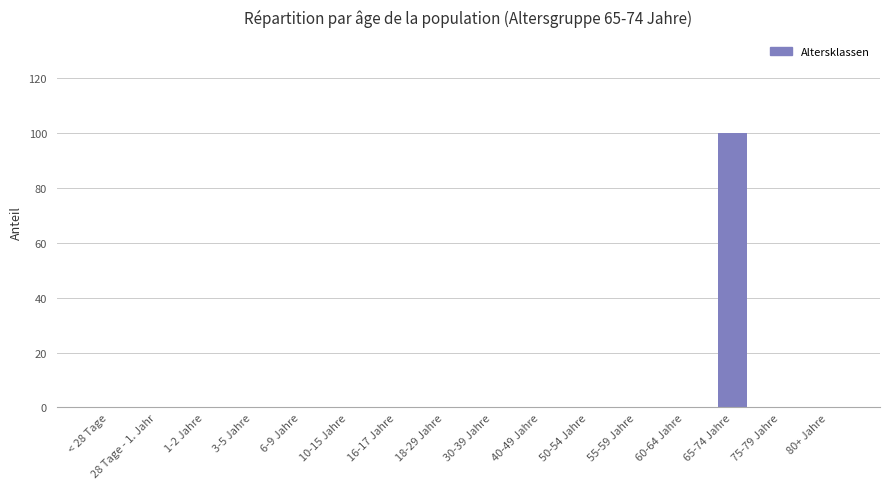

What is the sum of all values?

100